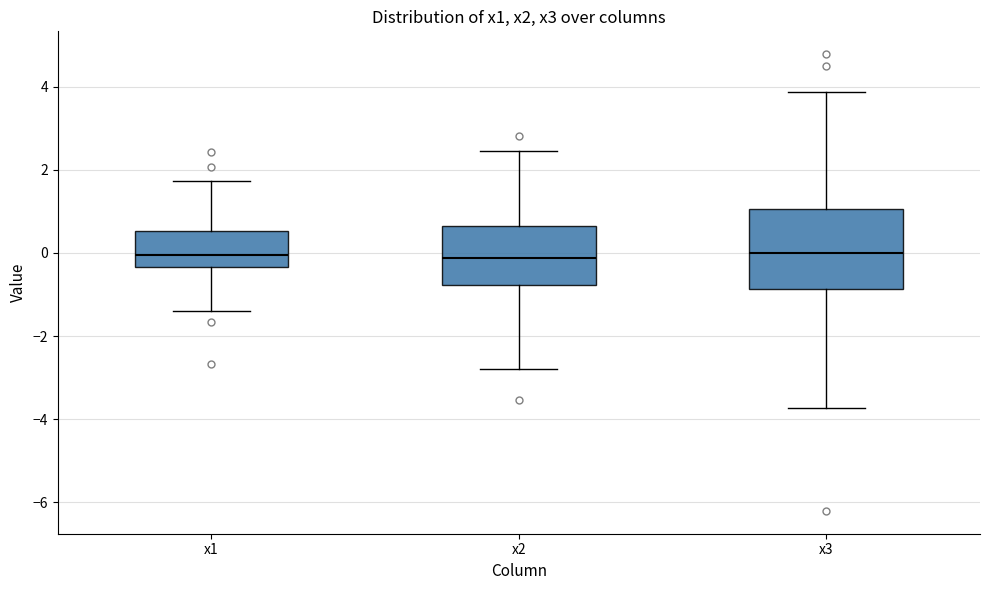

Reading left to right, transcribe this box plot: for each box, give where its median line is, the range the box spans, and where its two whiskers end, as read against the y-axis. The values are not printed on the chart, so give them approximately, as read against the axis.

x1: median 0.0, box -0.4 to 0.6, whiskers -1.4 to 1.8
x2: median -0.2, box -0.8 to 0.6, whiskers -2.8 to 2.4
x3: median 0.0, box -0.8 to 1.0, whiskers -3.8 to 3.8